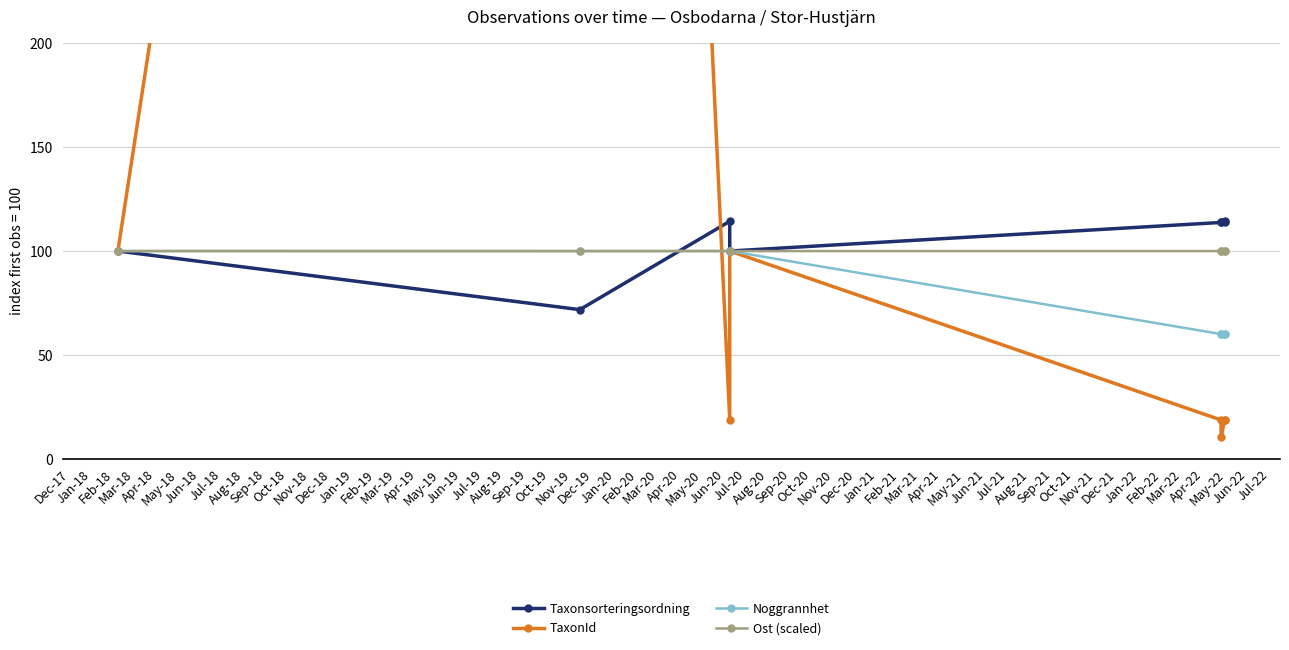

Which series has the largest total across all categories?

TaxonId